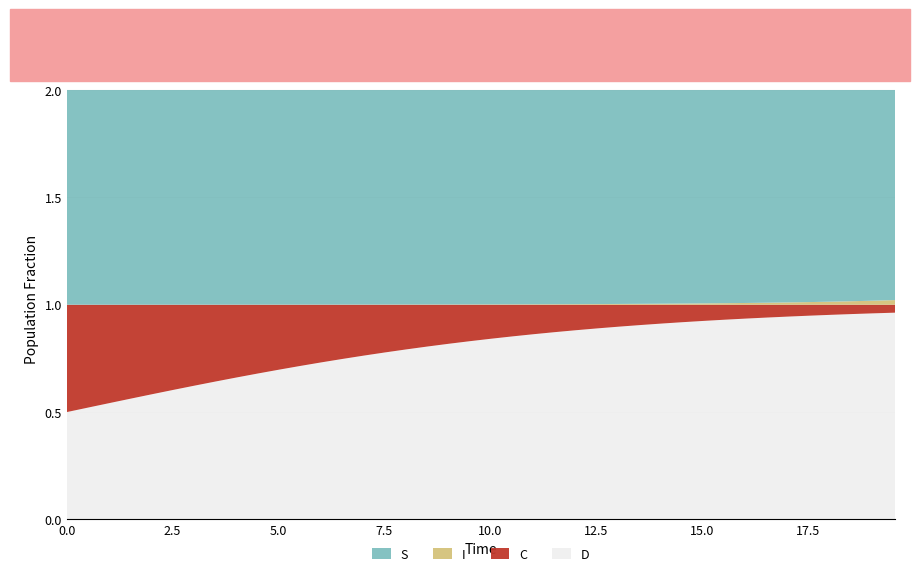

Reading left to right, transcribe all the data shown in this chart.

S: 1.0	1.0	1.0	1.0	1.0	1.0	1.0	1.0	1.0	1.0	1.0	1.0	1.0	1.0	1.0	1.0	1.0	1.0	1.0	1.0	1.0	1.0	1.0	1.0	1.0	1.0	1.0	1.0	1.0	1.0	1.0	1.0	1.0	1.0	1.0	1.0	1.0	1.0	1.0	1.0
I: 0.0	0.0	0.0	0.0	0.0	0.0	0.0	0.0	0.0	0.0	0.0	0.0	0.0	0.0	0.0	0.0	0.0	0.0	0.0	0.0	0.0	0.0	0.0	0.0	0.0	0.0	0.0	0.0	0.0	0.0	0.0	0.0	0.0	0.0	0.0	0.0	0.0	0.0	0.0	0.0
C: 0.5	0.5	0.5	0.4	0.4	0.4	0.4	0.4	0.3	0.3	0.3	0.3	0.3	0.3	0.2	0.2	0.2	0.2	0.2	0.2	0.2	0.1	0.1	0.1	0.1	0.1	0.1	0.1	0.1	0.1	0.1	0.1	0.1	0.1	0.1	0.1	0.0	0.0	0.0	0.0
D: 0.5	0.5	0.5	0.6	0.6	0.6	0.6	0.6	0.7	0.7	0.7	0.7	0.7	0.7	0.8	0.8	0.8	0.8	0.8	0.8	0.8	0.9	0.9	0.9	0.9	0.9	0.9	0.9	0.9	0.9	0.9	0.9	0.9	0.9	0.9	0.9	1.0	1.0	1.0	1.0